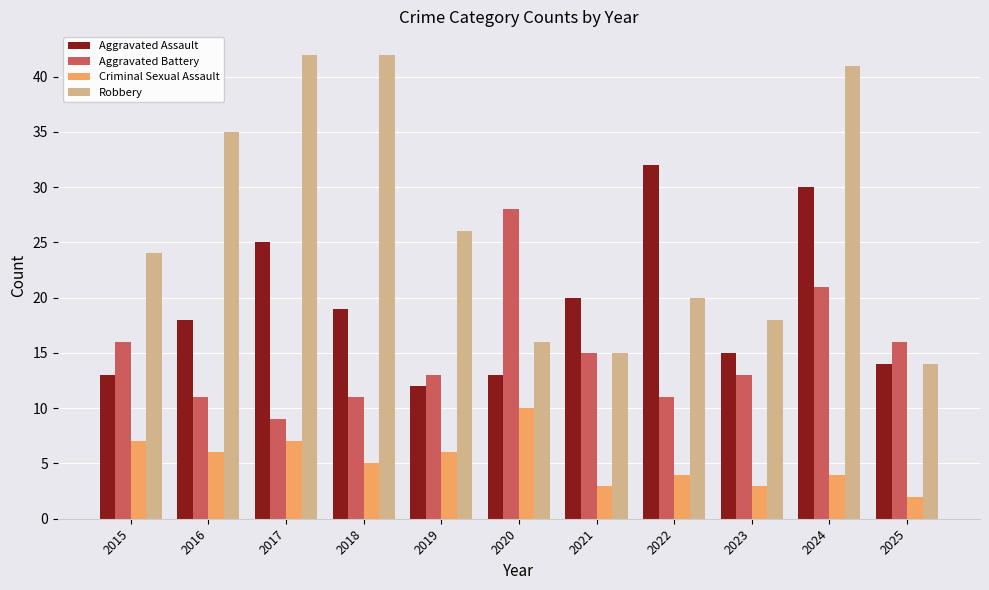

What is the average value of the Aggravated Battery series?

15